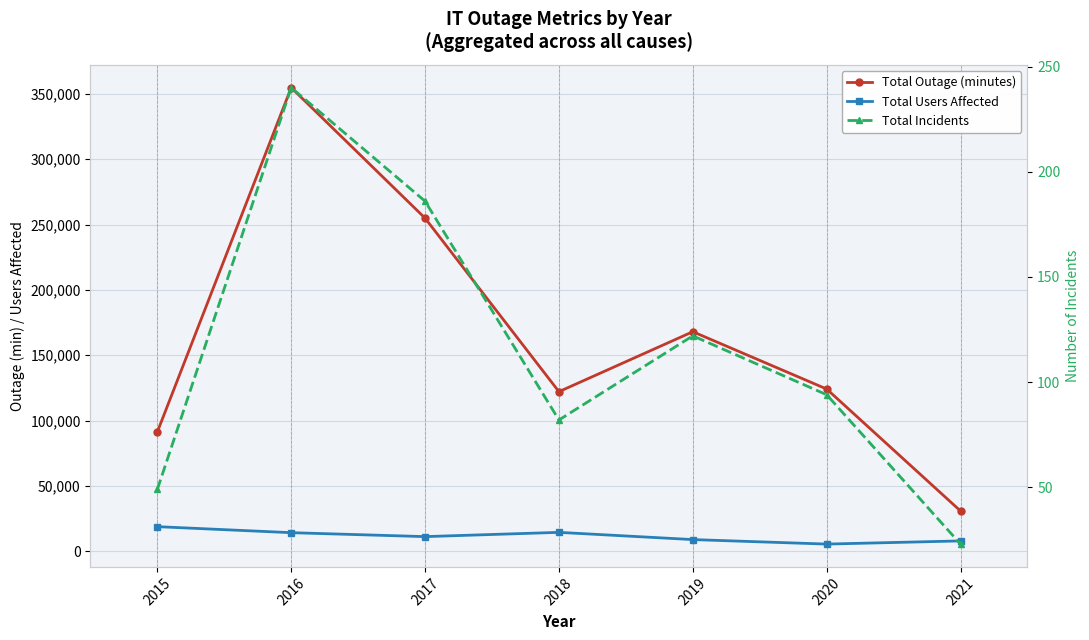

Count the number of categories in the chart.

7